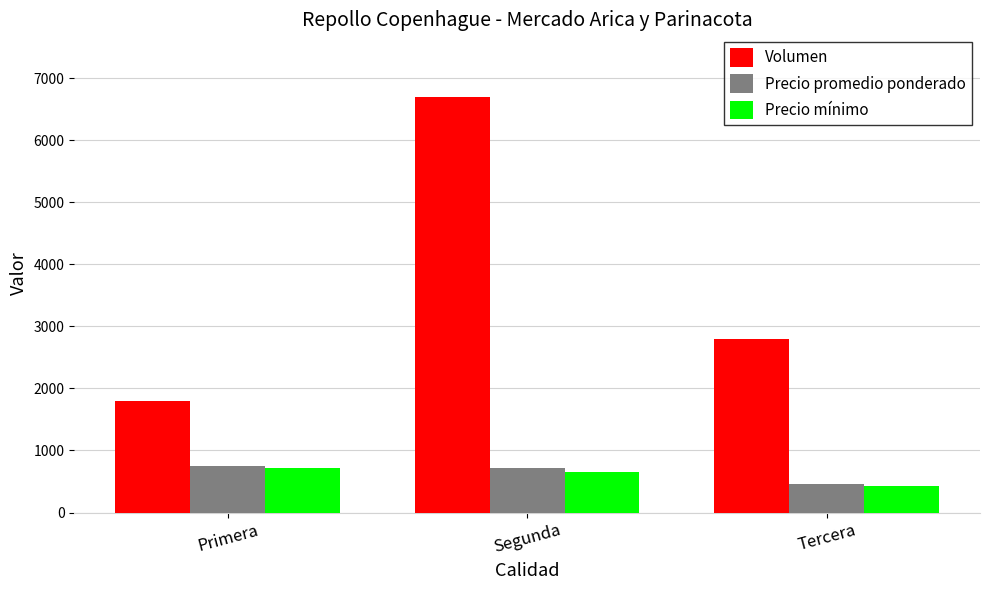

Where does the Precio promedio ponderado series first go above 718?

Primera